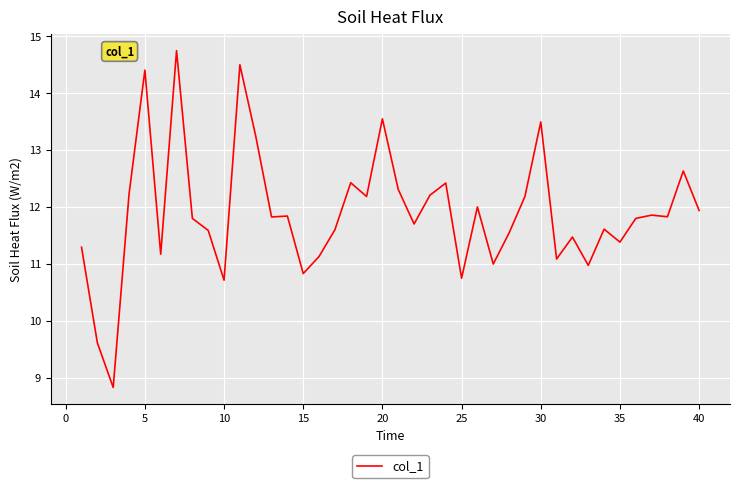

Does the chart have visible grid lines?

Yes